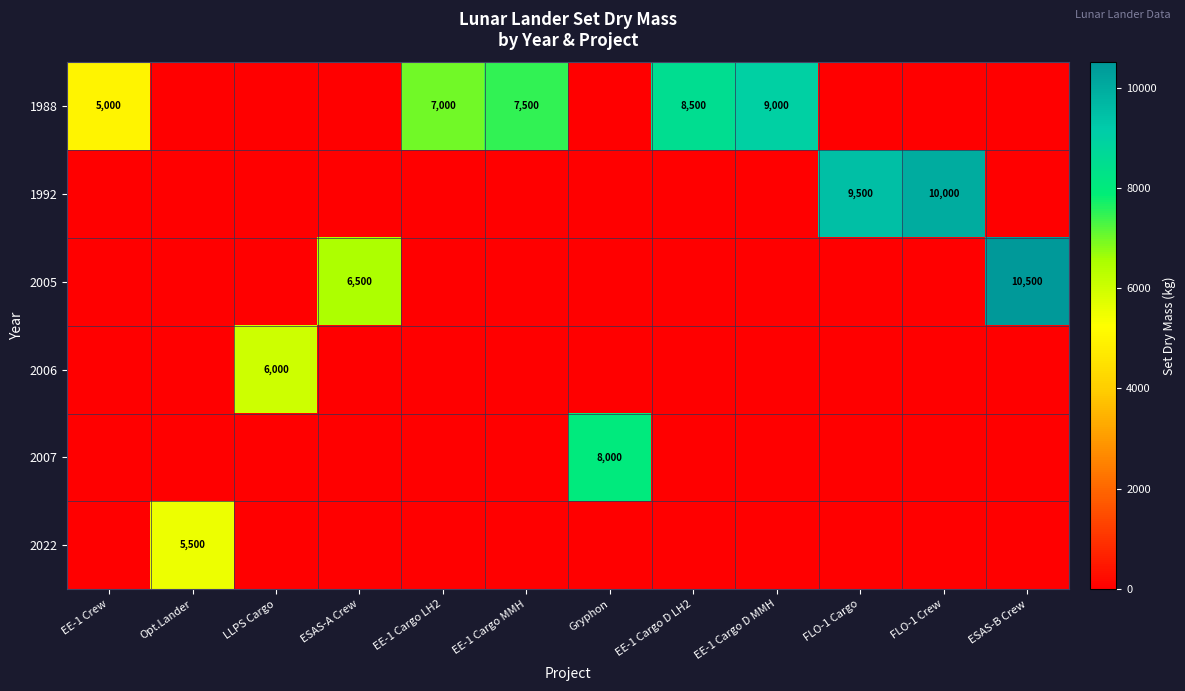

Rank the series by their maximum value, from lowest to highest.

2022, 2006, 2007, 1988, 1992, 2005